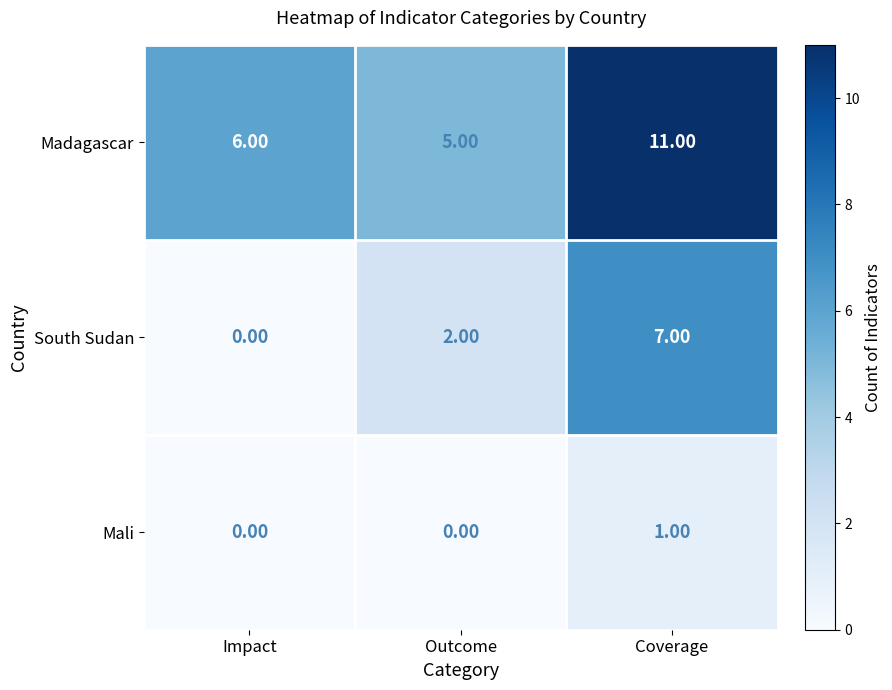

At how many categories does at least one series exceed 1?

3